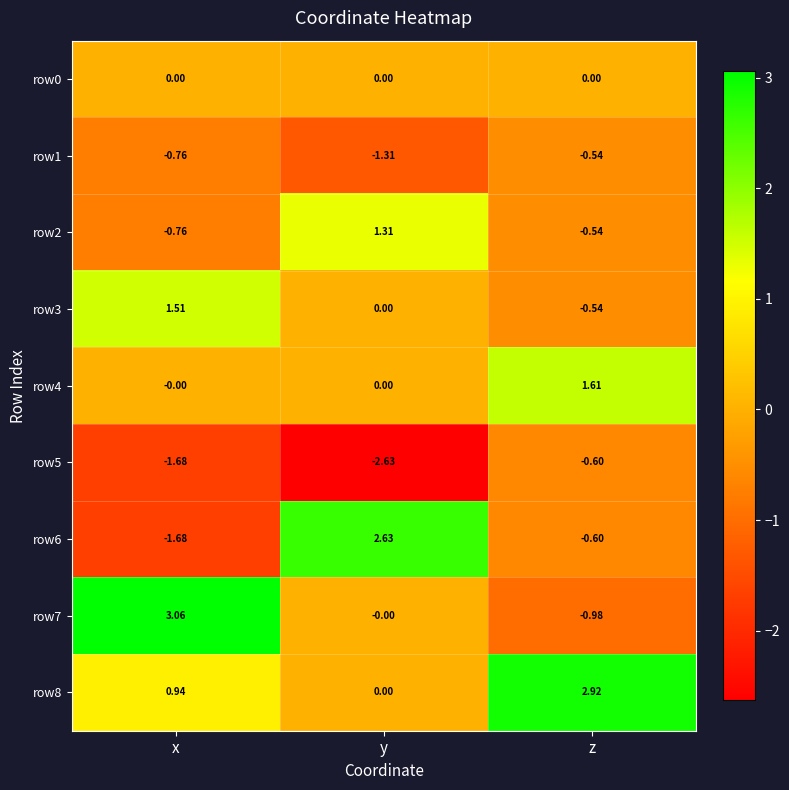

Where is row1 nearest to the value 0?

z